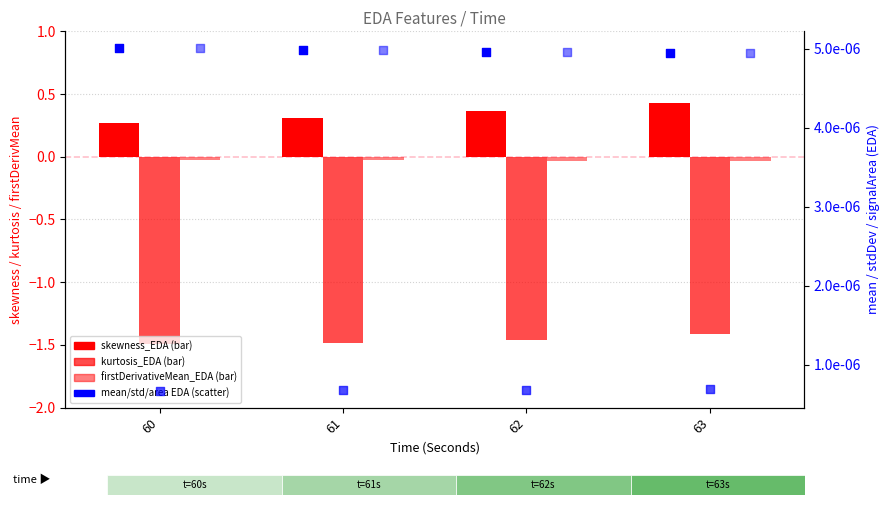

Which series contains the lowest Y value?

kurtosis_EDA